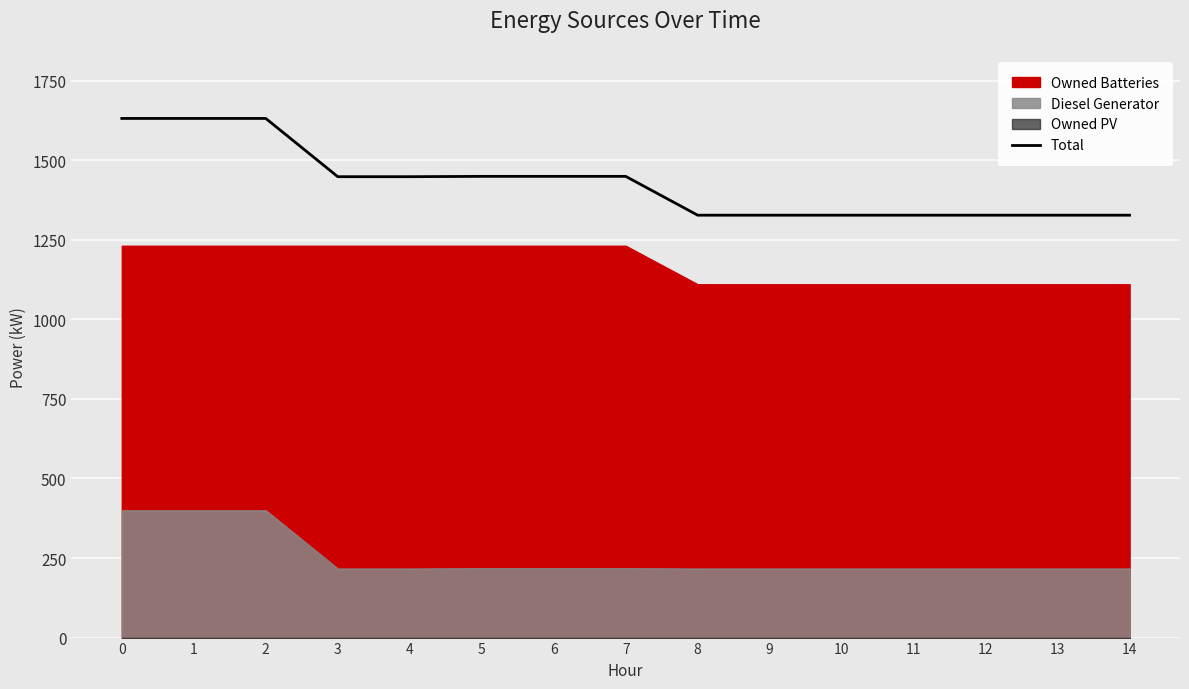

What is the difference between the values at 9 and 5?

122